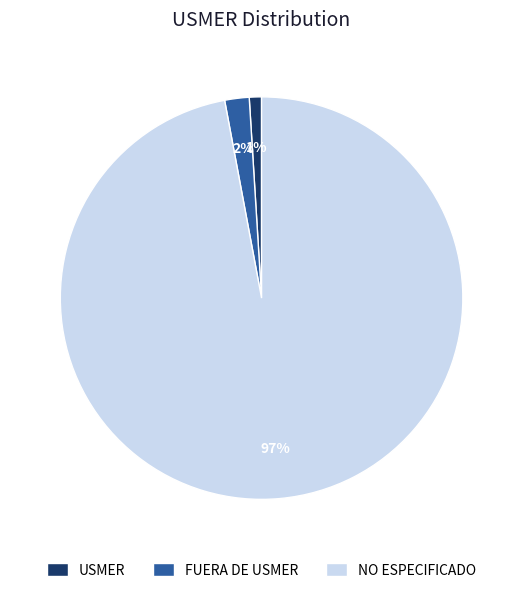

To the nearest percent, what is the combined percentage of NO ESPECIFICADO and FUERA DE USMER?

99%